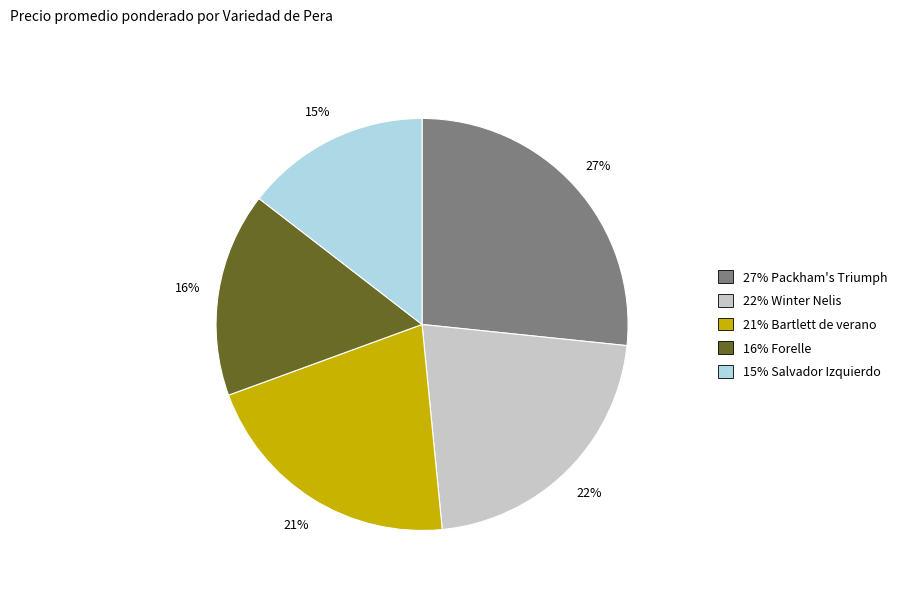

Rank the categories by value from lowest to highest.

15% Salvador Izquierdo, 16% Forelle, 21% Bartlett de verano, 22% Winter Nelis, 27% Packham's Triumph